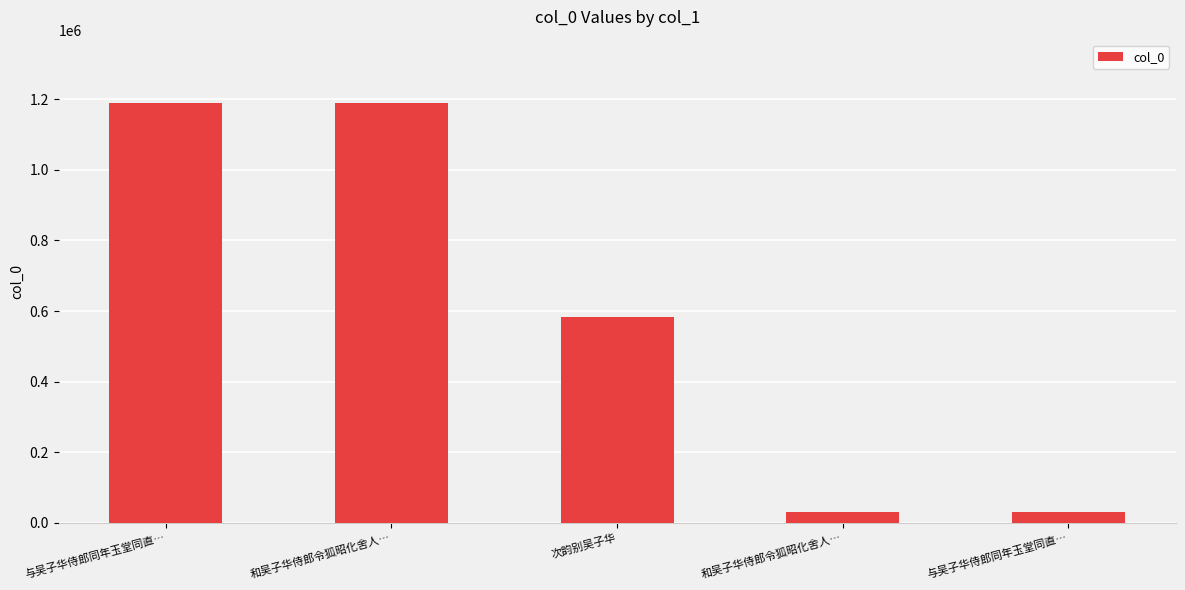

What is the difference between the maximum and minimum values?

1159315